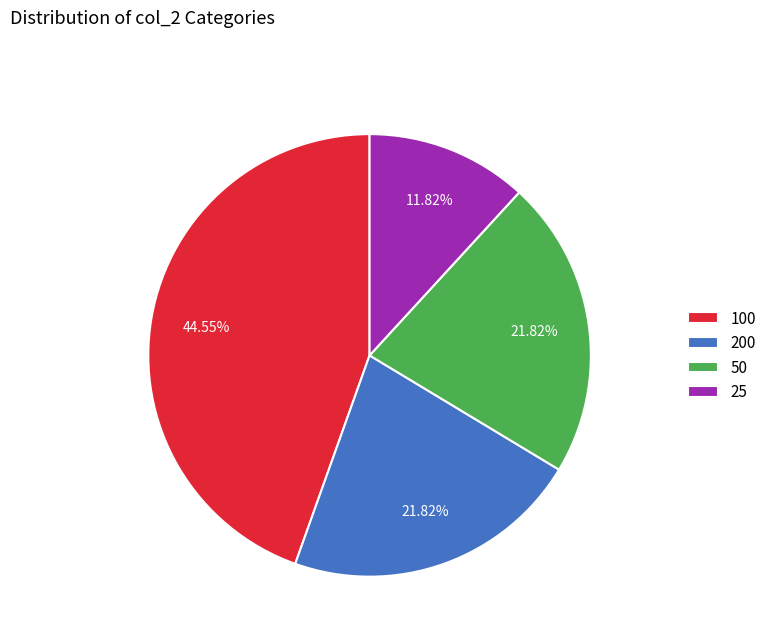

What percentage is the 100 slice, to the nearest percent?

45%